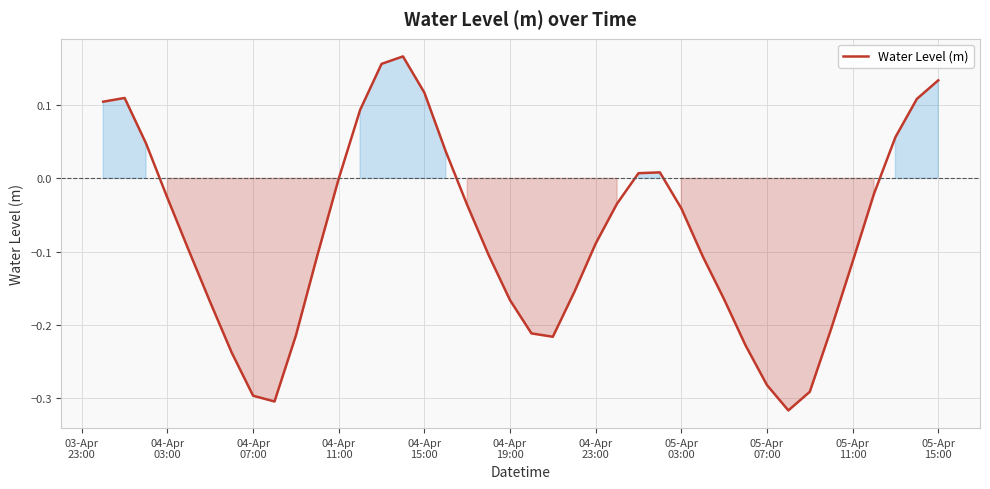

What is the difference between the maximum and minimum values?

0.5